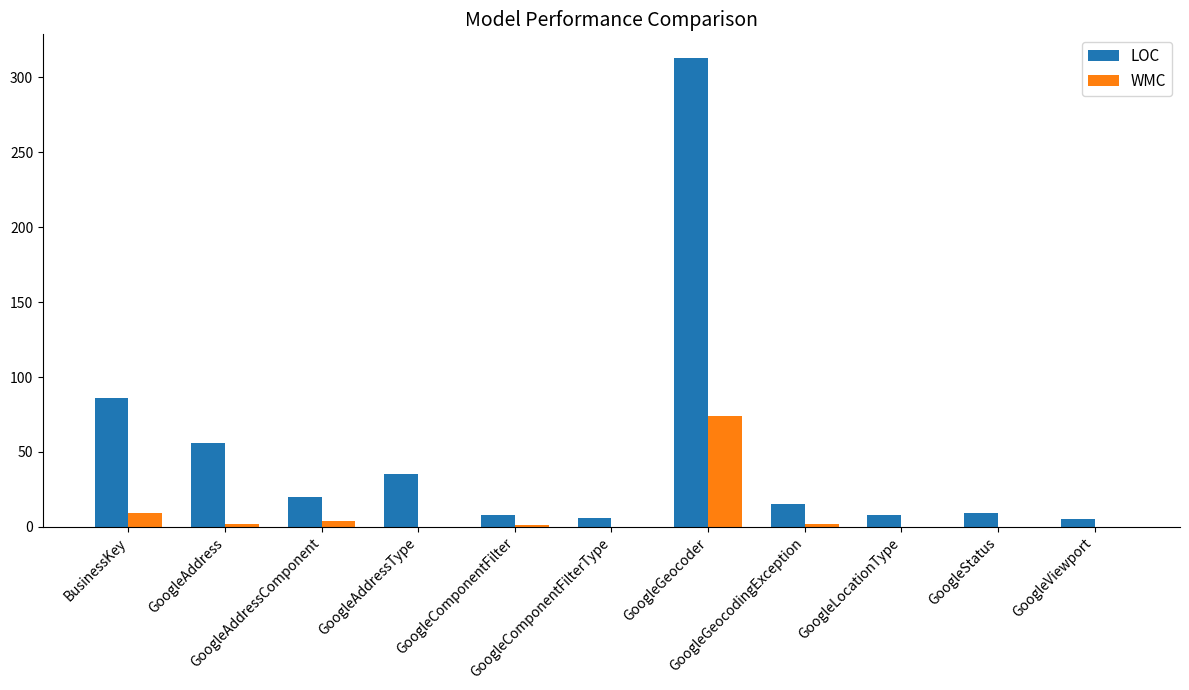

What is the sum of all LOC values?

561